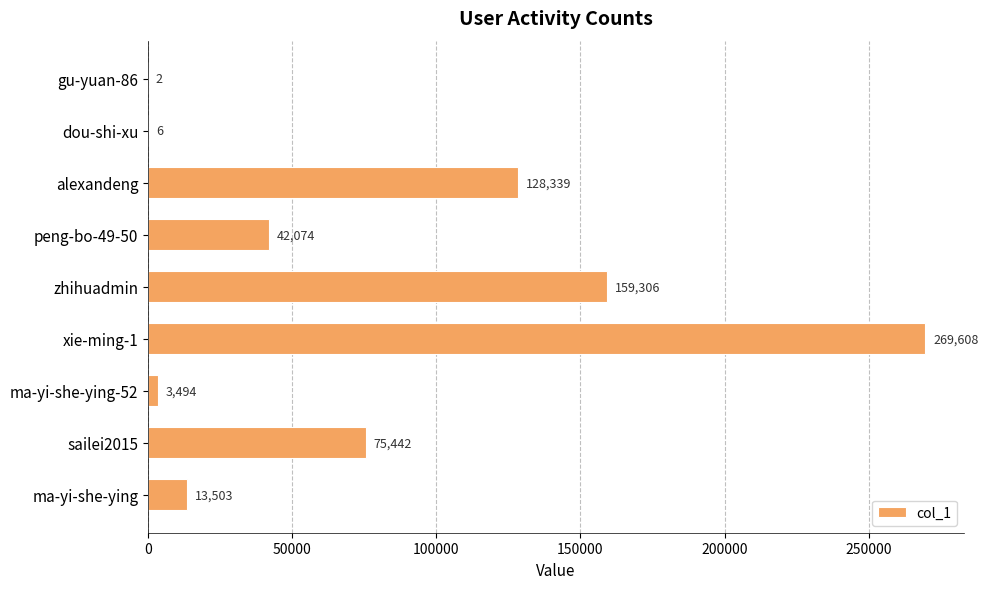

What is the sum of all values?

691774